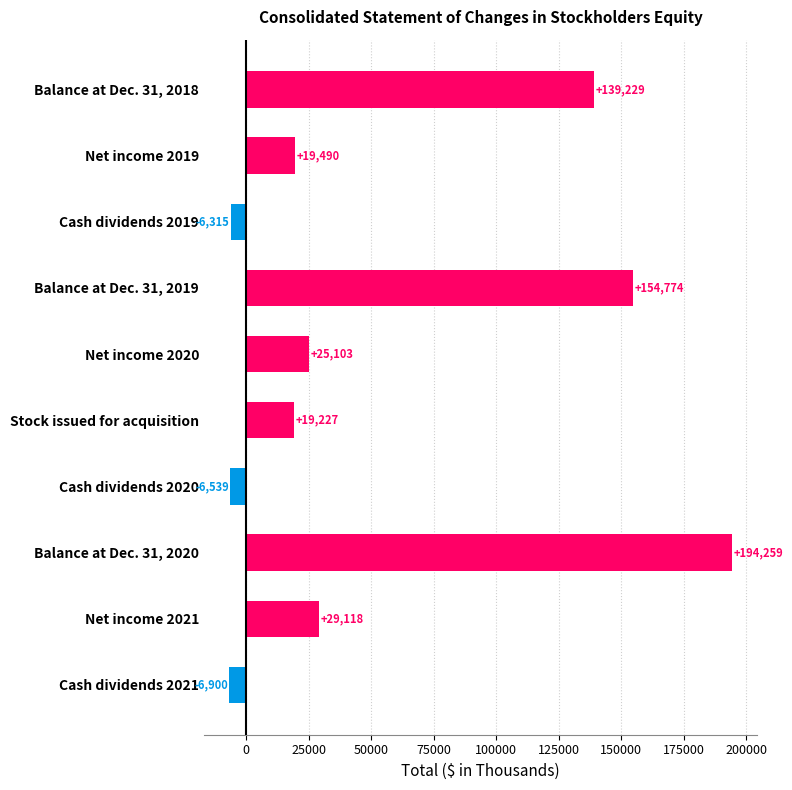

What is the difference between the maximum and second lowest values?

200798